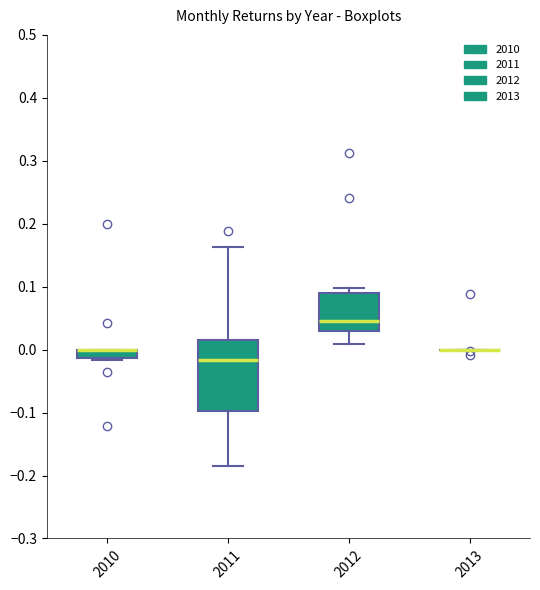

Comparing the boxes themselves (not the whiskers), which one is the tallest?

2011